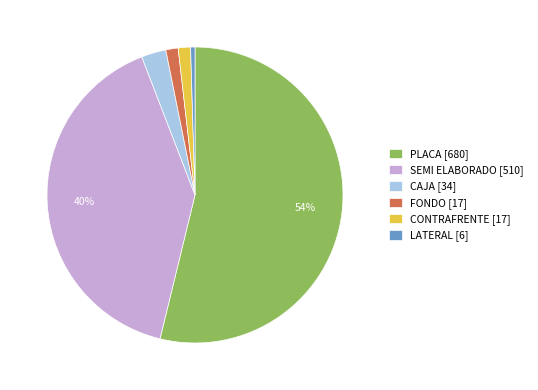

How many segments does this pie chart have?

6